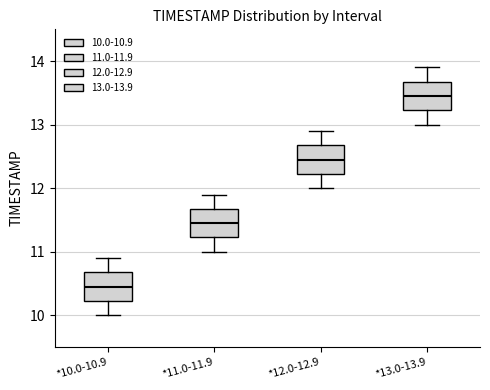

Reading left to right, transcribe this box plot: for each box, give where its median line is, the range the box spans, and where its two whiskers end, as read against the y-axis. The values are not printed on the chart, so give them approximately, as read against the axis.

*10.0-10.9: median 10.5, box 10.2 to 10.7, whiskers 10.0 to 10.9
*11.0-11.9: median 11.5, box 11.2 to 11.7, whiskers 11.0 to 11.9
*12.0-12.9: median 12.5, box 12.2 to 12.7, whiskers 12.0 to 12.9
*13.0-13.9: median 13.5, box 13.2 to 13.7, whiskers 13.0 to 13.9